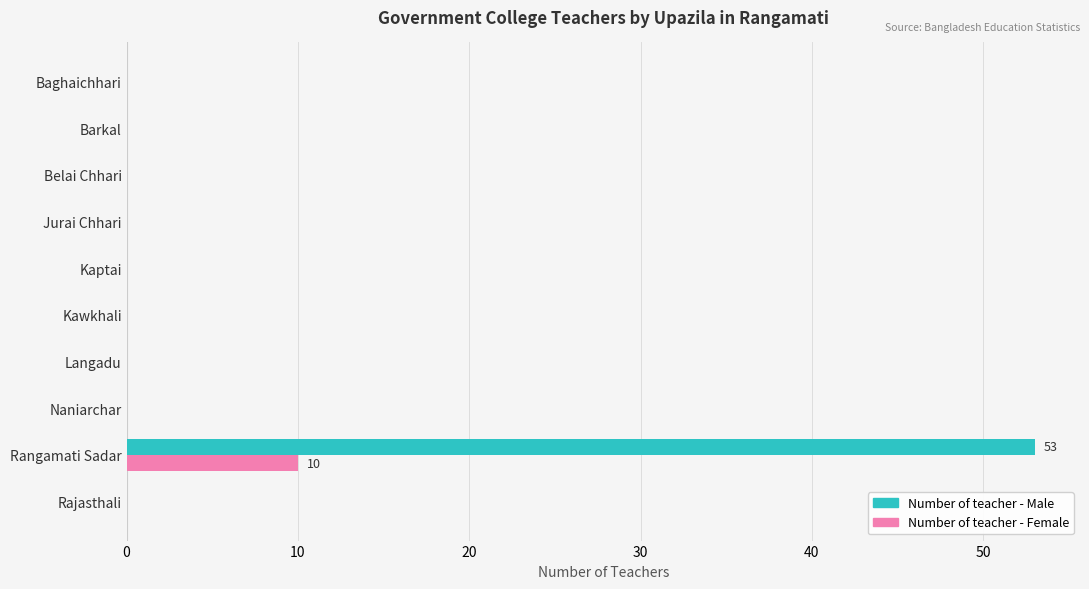

At which category does the chart reach its peak across all series?

Rangamati Sadar